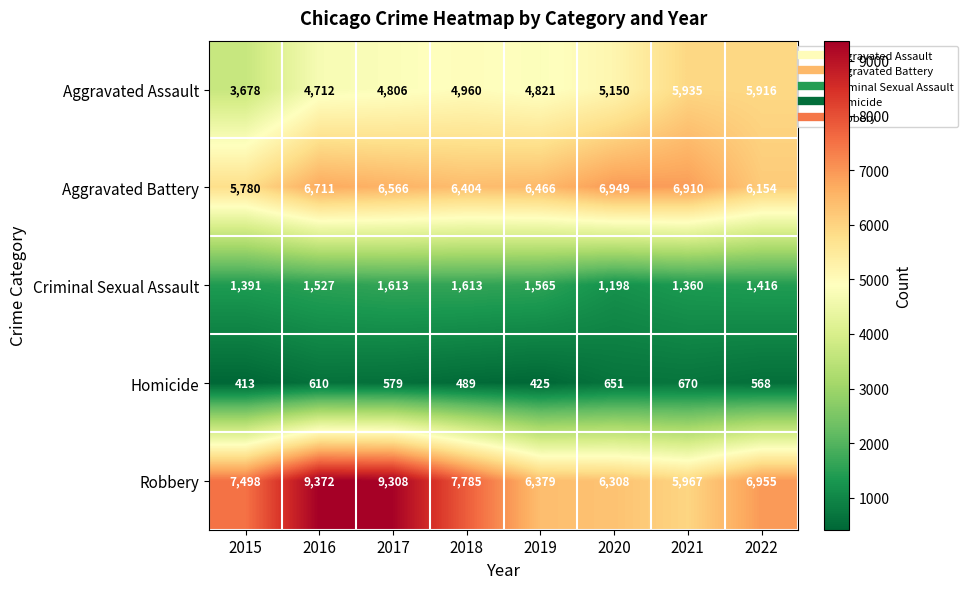

How many distinct data groups are displayed?

5